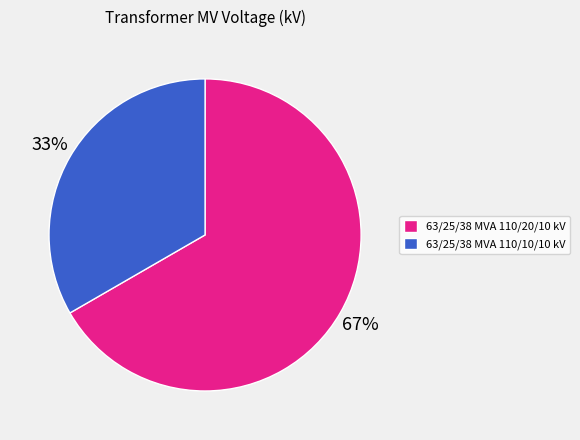

Do 63/25/38 MVA 110/20/10 kV and 63/25/38 MVA 110/10/10 kV together represent more than half of the pie?

Yes